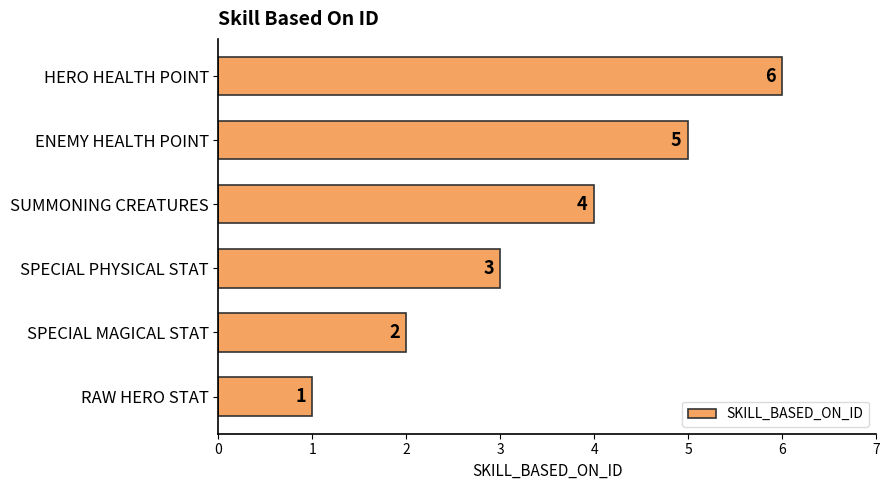

What is the greatest value displayed?

6